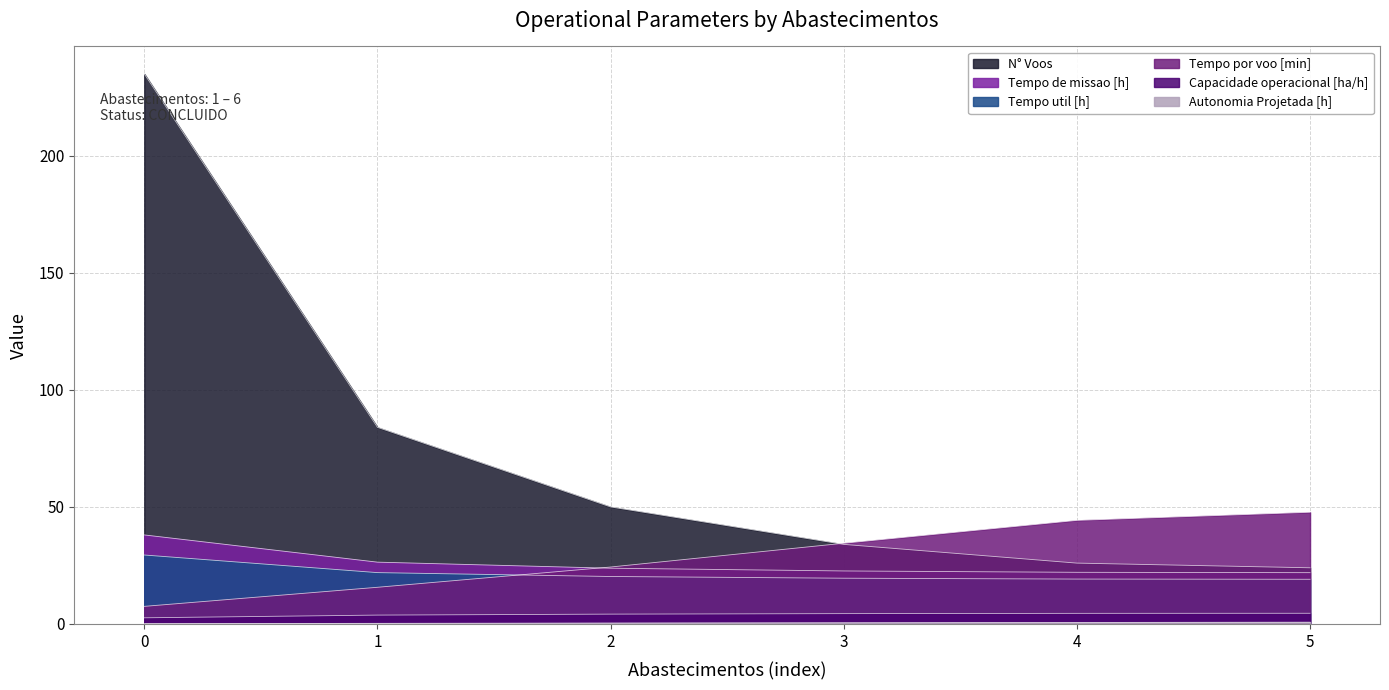

At which label does Tempo por voo [min] reach its peak?

5